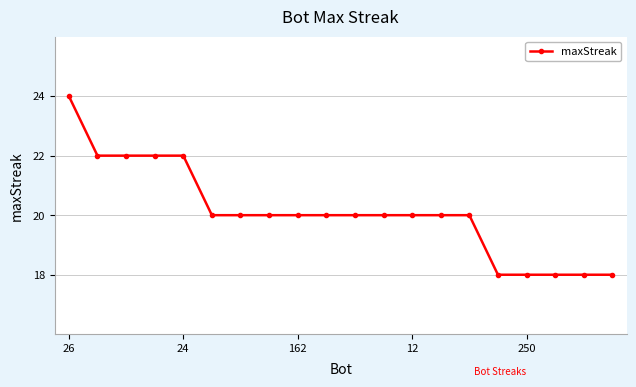

What is the value of the 7th point from the left?

20